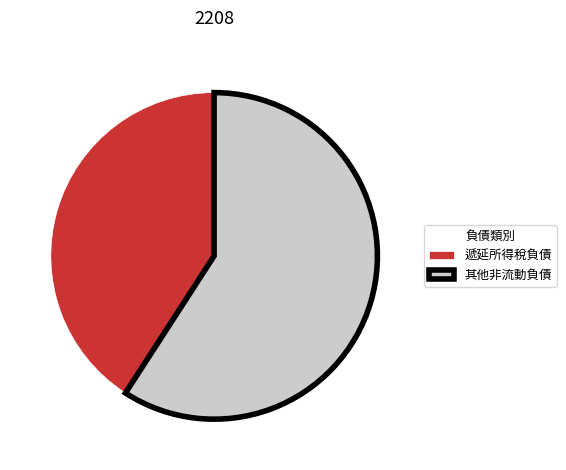

Which slice is the smallest?

遞延所得稅負債